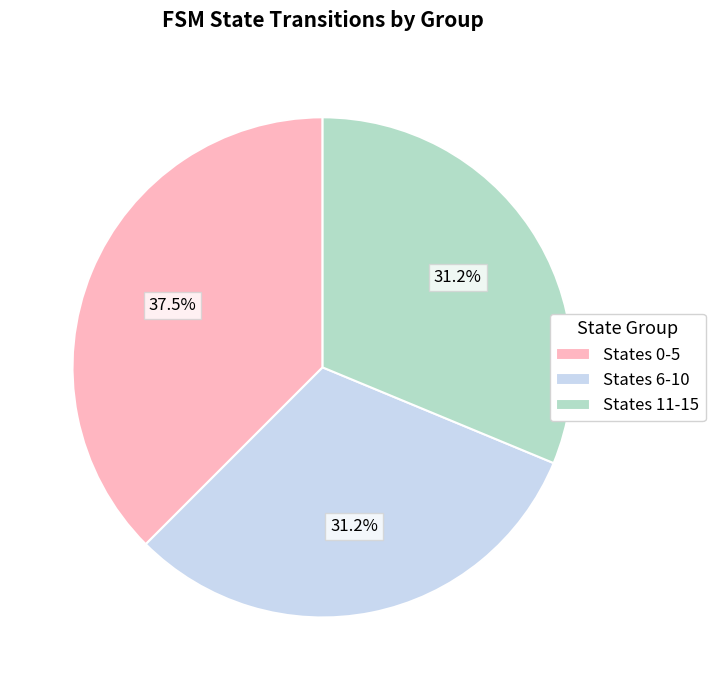

To the nearest percent, what is the average slice percentage?

33%